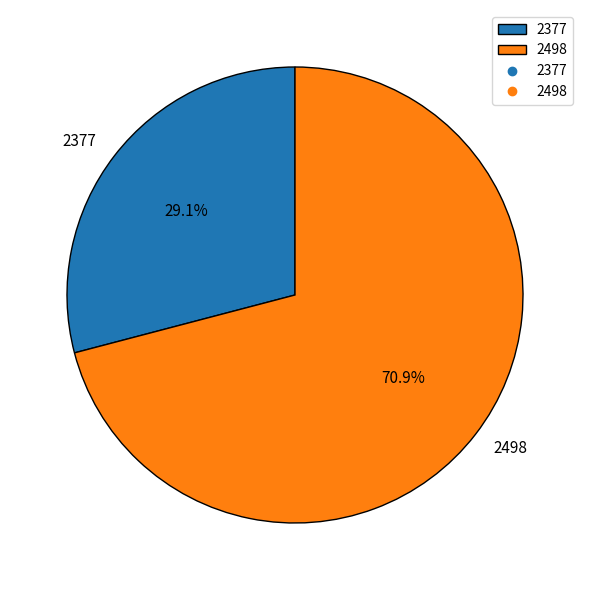

Between 2498 and 2377, which is larger?

2498